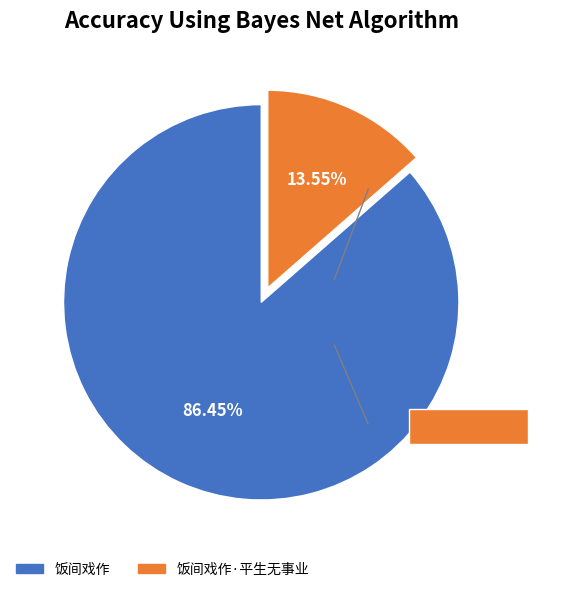

Which has a higher value, 饭间戏作 or 饭间戏作·平生无事业?

饭间戏作